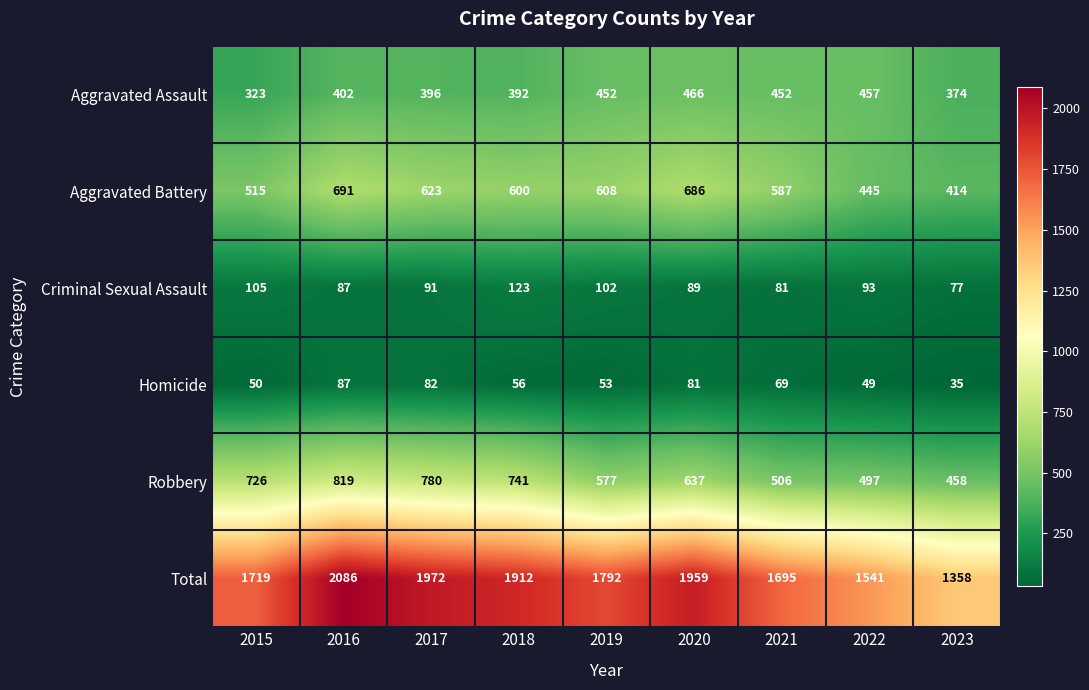

Where does the Total series first go above 1792?

2016